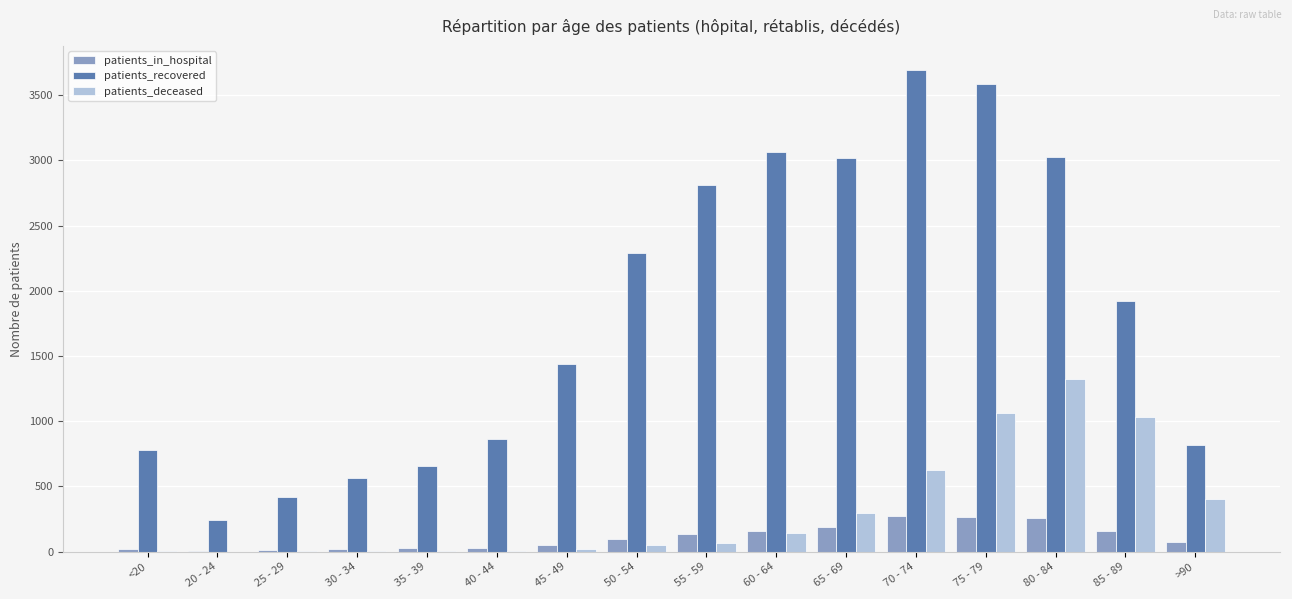

Which series has the largest total across all categories?

patients_recovered